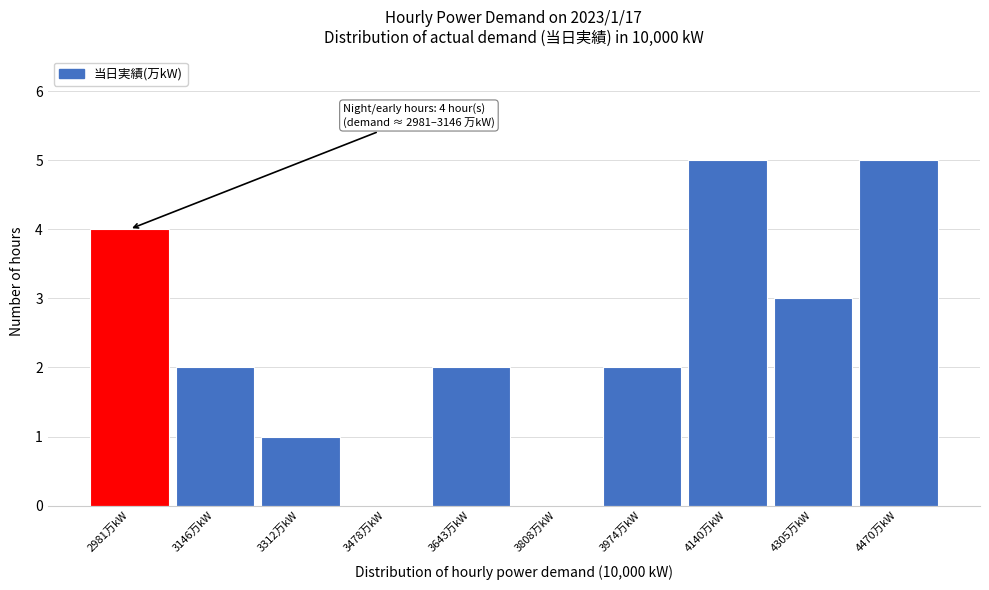

Reading left to right, list all the values displayed in this chart.

2981万kW=4	3146万kW=2	3312万kW=1	3478万kW=0	3643万kW=2	3808万kW=0	3974万kW=2	4140万kW=5	4305万kW=3	4470万kW=5